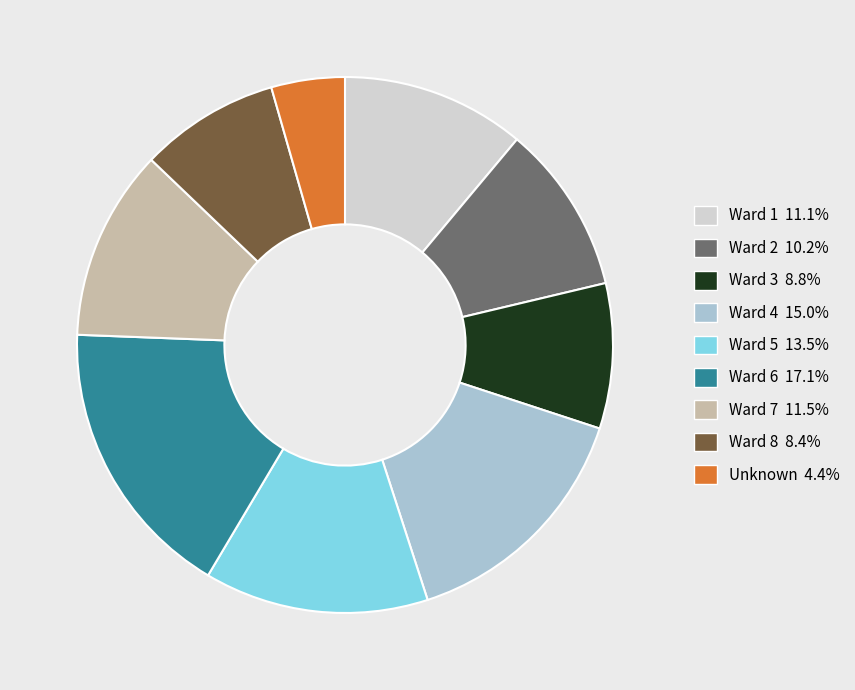

Does Ward 2 account for over 50% of the chart?

No